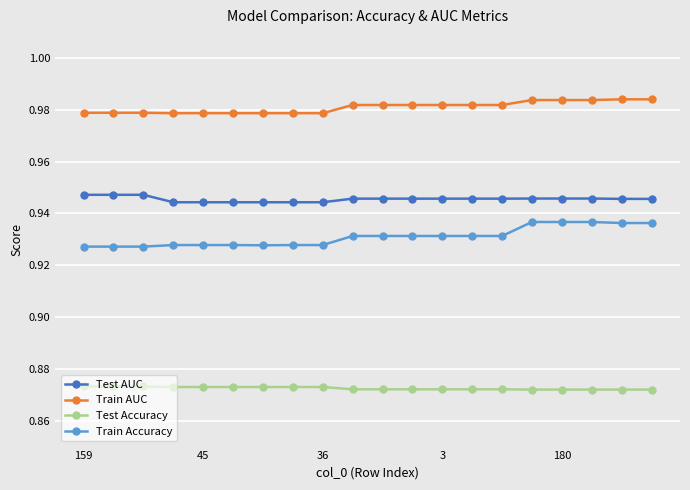

Which series has the largest total across all categories?

Train AUC